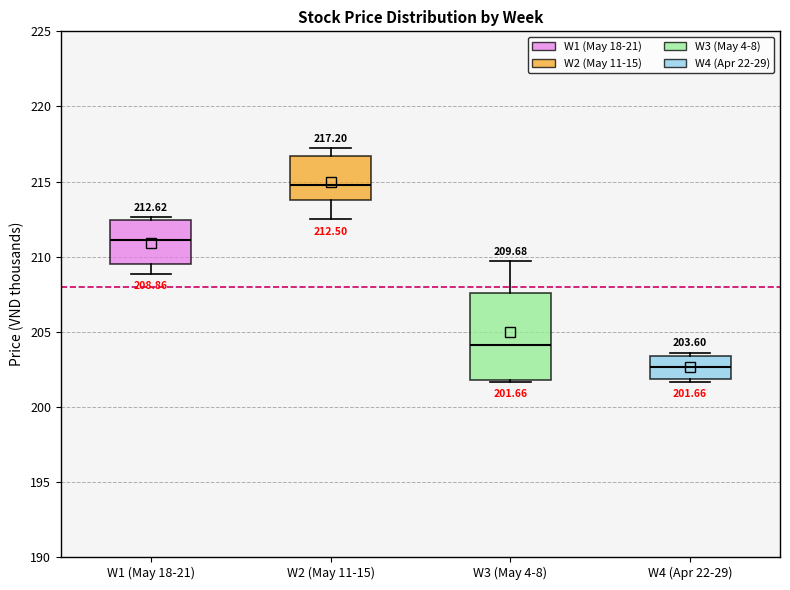

Which box is the tallest, from its lower edge to its upper edge?

W3 (May 4-8)